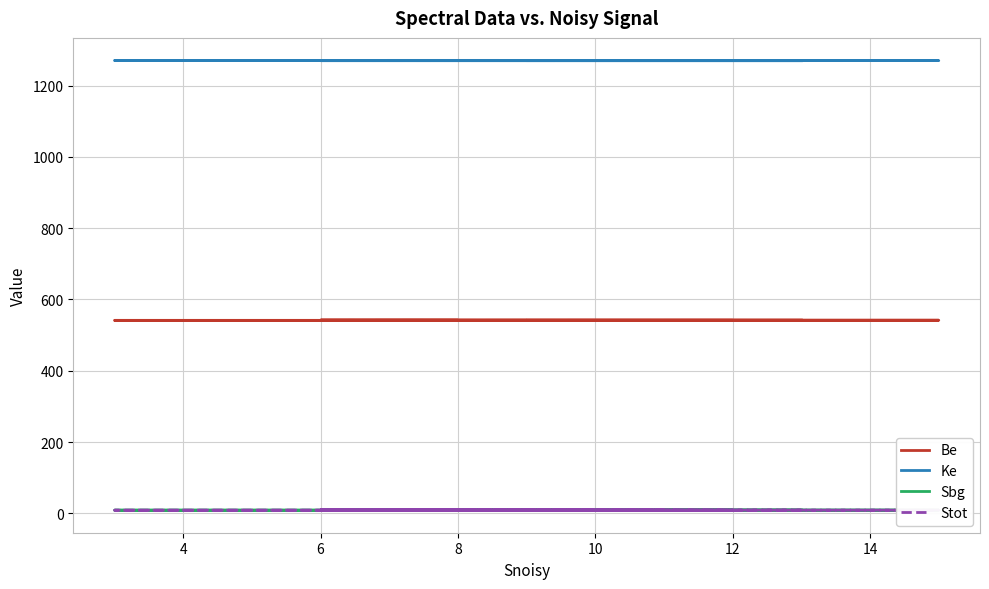

Is the value of Ke at 11 greater than the value of Be at 6?

Yes